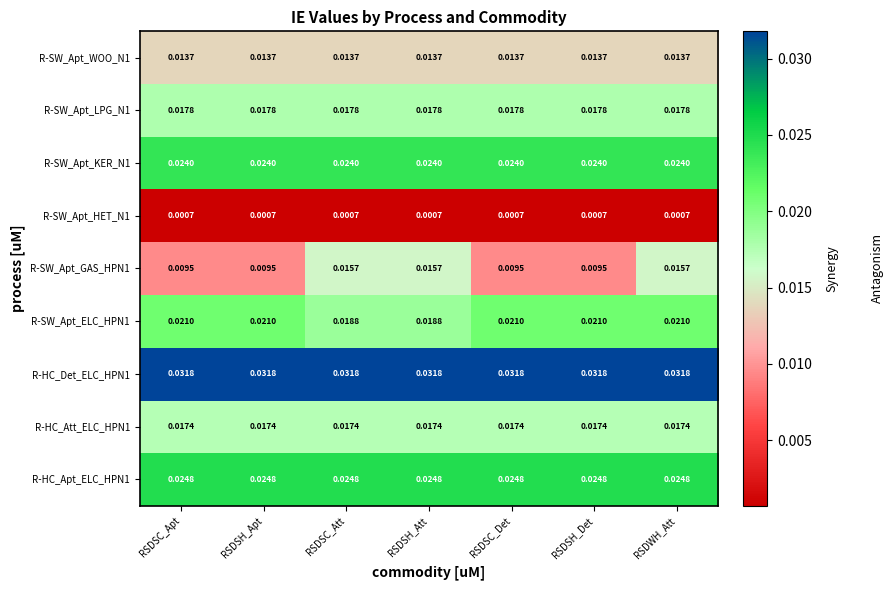

Is the value of R-HC_Att_ELC_HPN1 at RSDSC_Apt greater than the value of R-HC_Apt_ELC_HPN1 at RSDSC_Att?

No